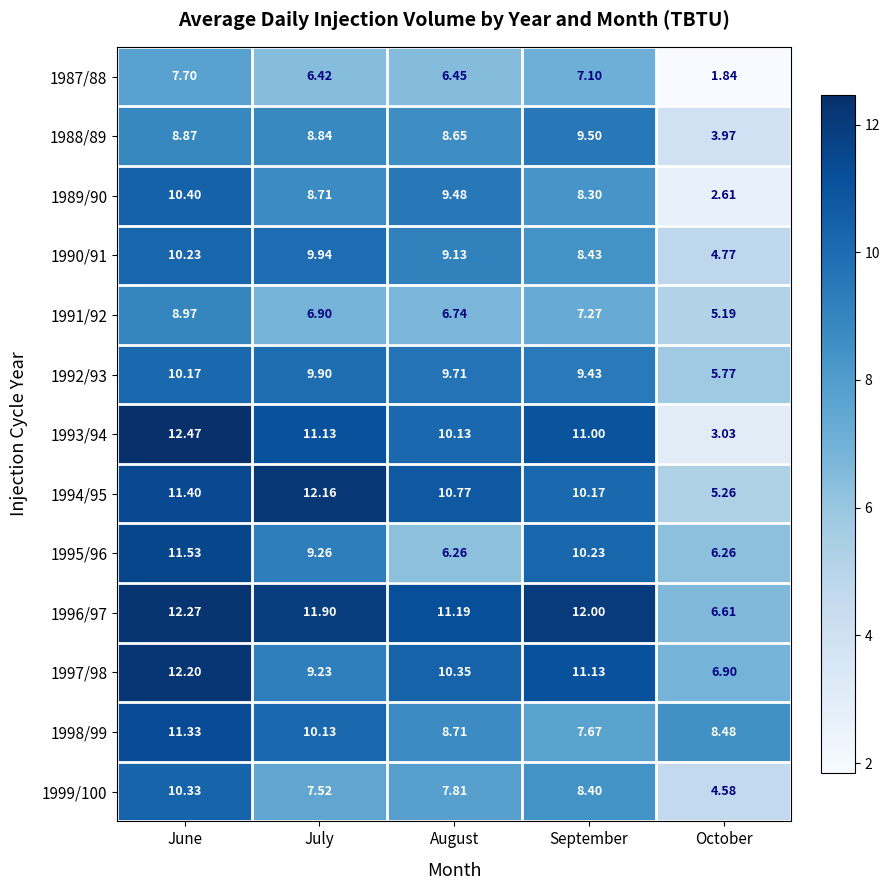

List the labels in order of 1998/99 value, smallest first.

September, October, August, July, June